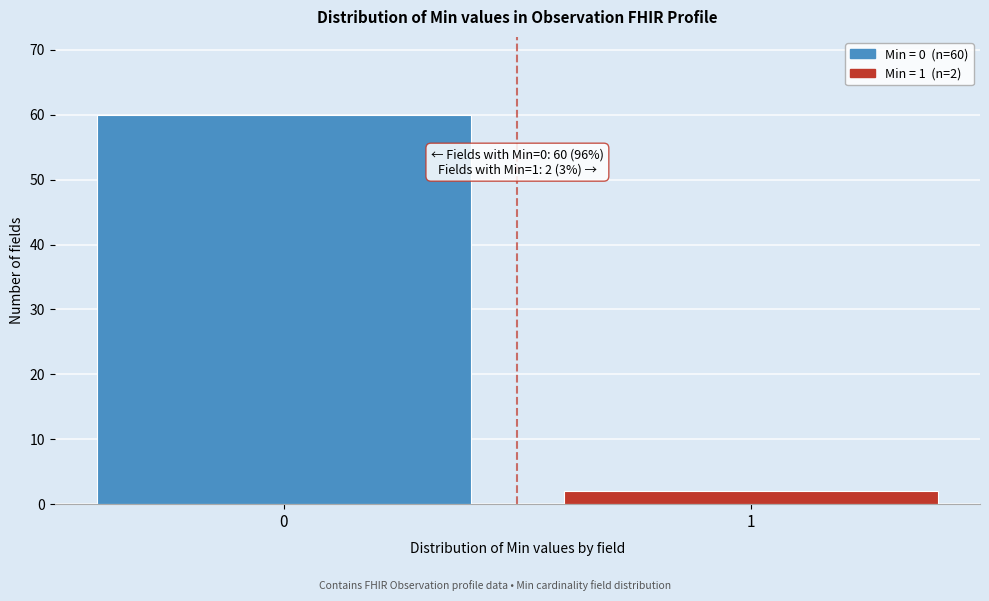

Reading left to right, extract all data points from this chart.

60	2